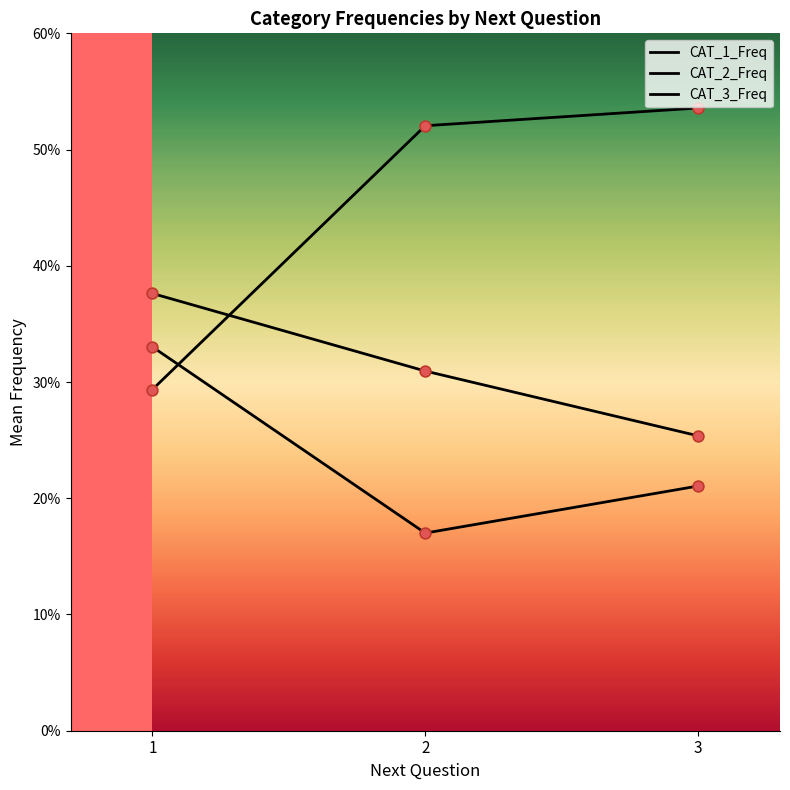

Does the chart have visible grid lines?

No